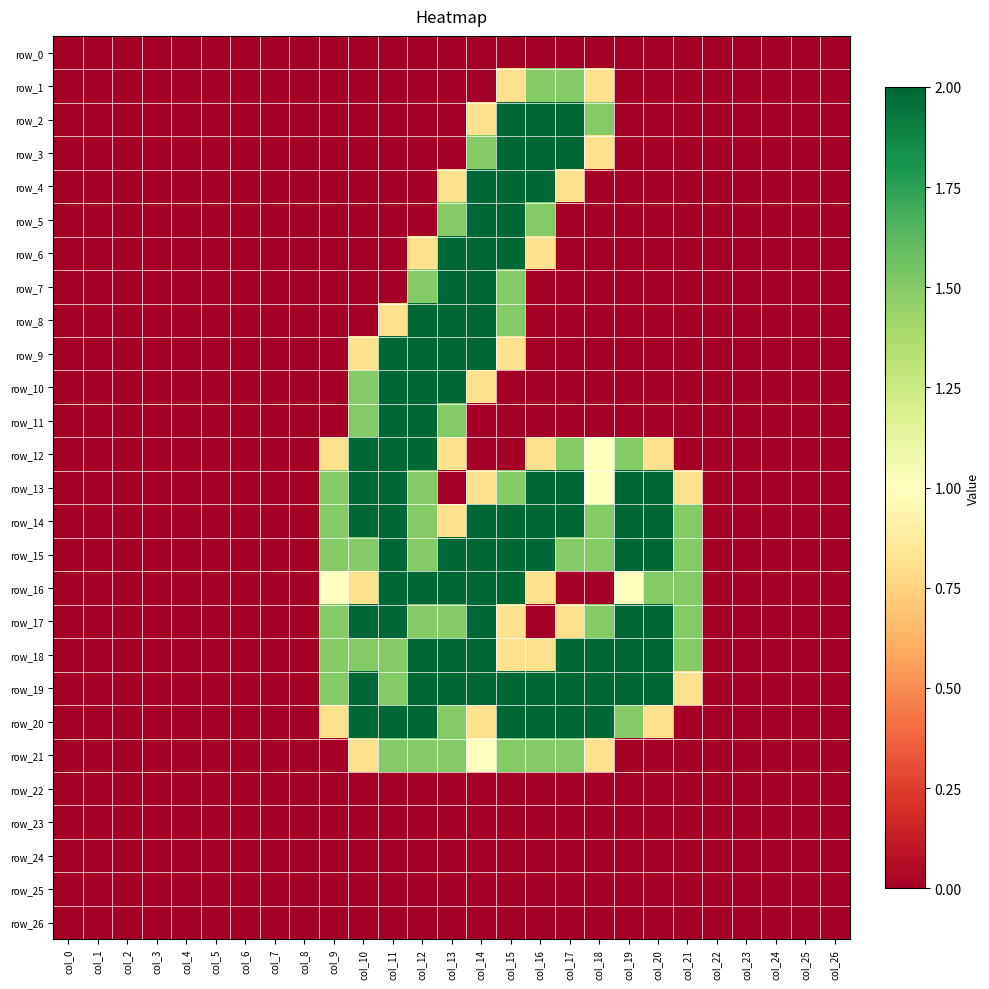

What is the highest value of the row_14 series?

2.0